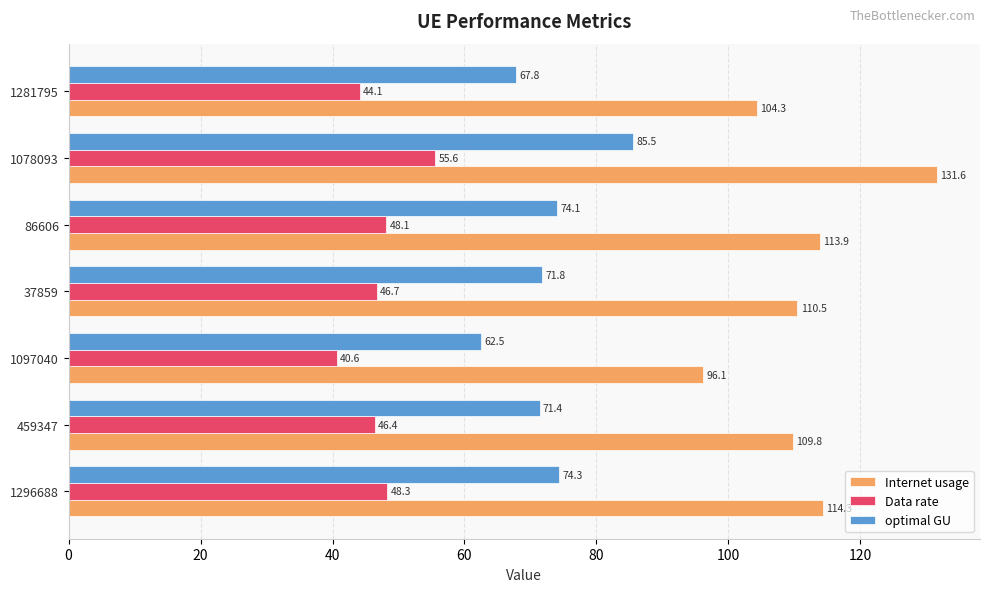

What is the approximate value of Data rate at 1078093?

55.6